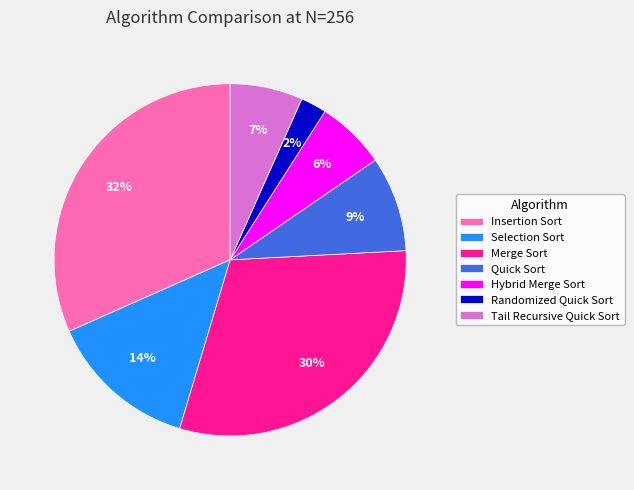

To the nearest percent, what is the average slice percentage?

14%